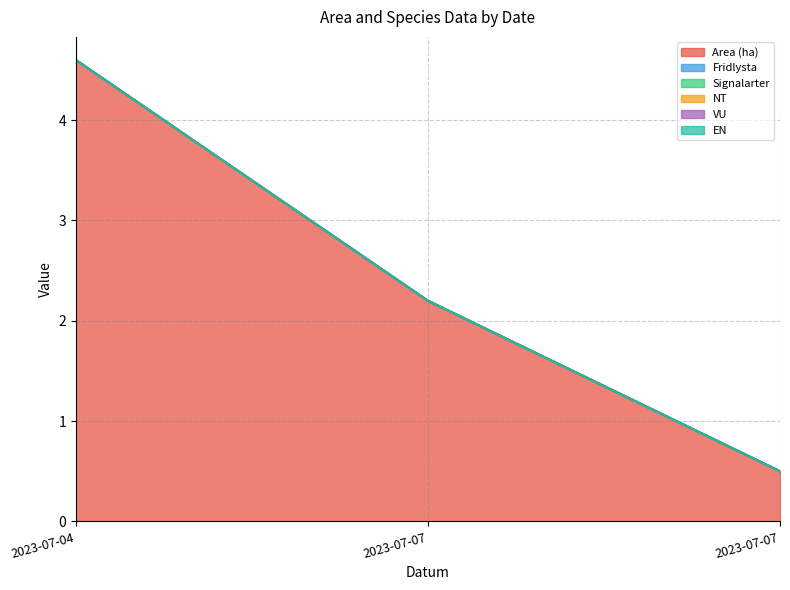

Reading left to right, transcribe all the data shown in this chart.

Area (ha): 2023-07-04=4.6	2023-07-07=2.2	2023-07-07=0.5
Fridlysta: 2023-07-04=0.0	2023-07-07=0.0	2023-07-07=0.0
Signalarter: 2023-07-04=0.0	2023-07-07=0.0	2023-07-07=0.0
NT: 2023-07-04=0.0	2023-07-07=0.0	2023-07-07=0.0
VU: 2023-07-04=0.0	2023-07-07=0.0	2023-07-07=0.0
EN: 2023-07-04=0.0	2023-07-07=0.0	2023-07-07=0.0